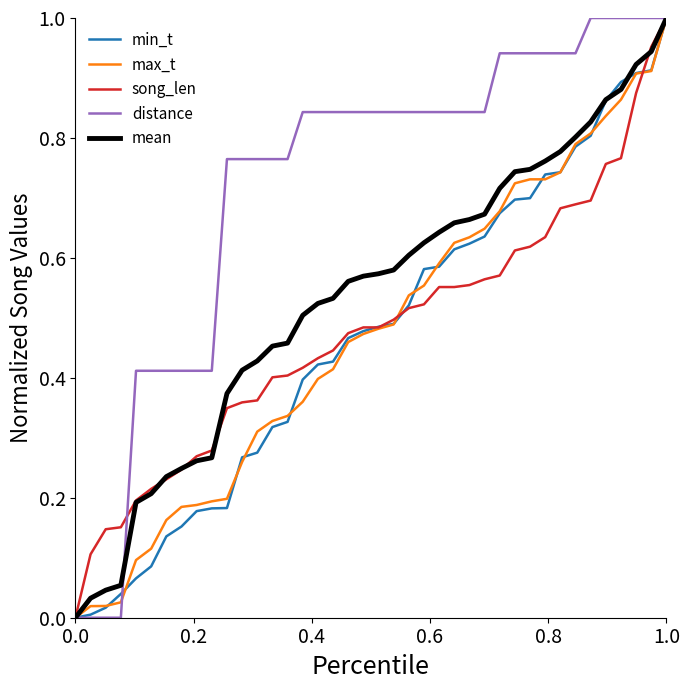

What are all the series names shown in the legend?

min_t, max_t, song_len, distance, mean